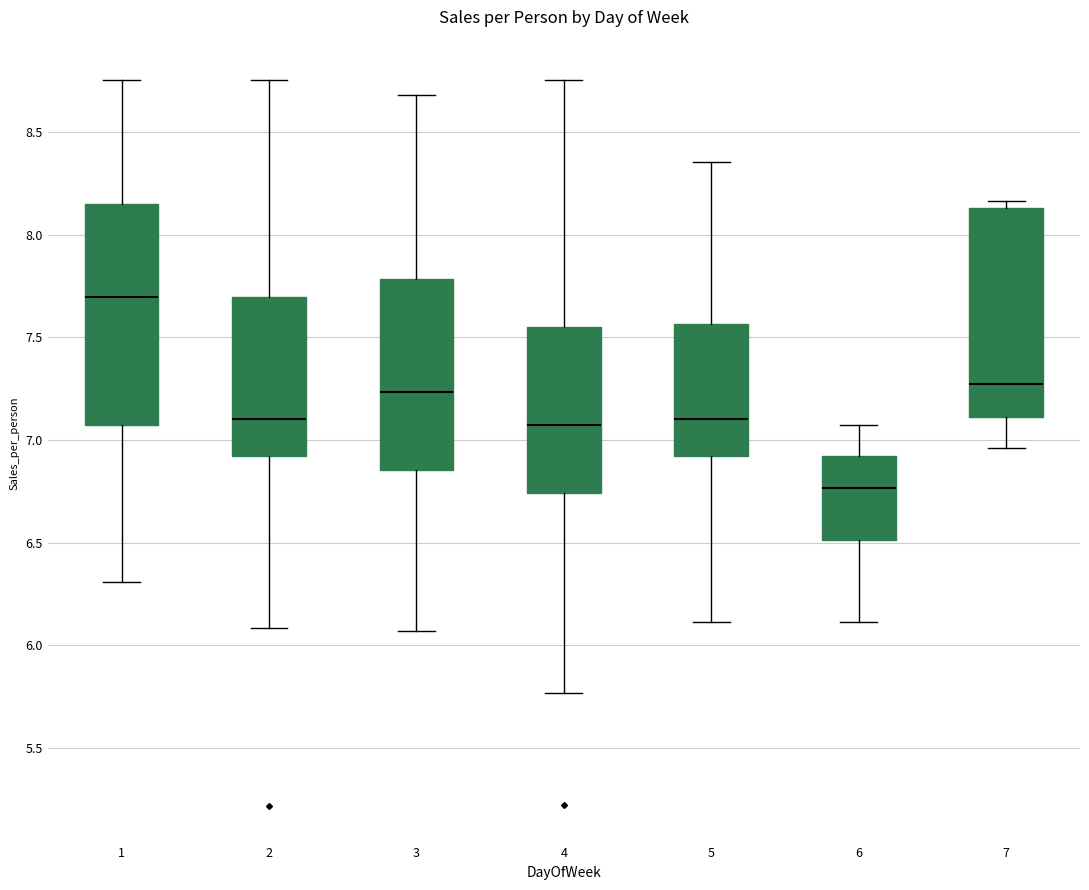

Reading left to right, read every box against the y-axis: the position of its median line, the range the box covers, and the ends of its whiskers. The values are not printed on the chart, so give them approximately, as read against the axis.

1: median 7.70, box 7.05 to 8.15, whiskers 6.30 to 8.75
2: median 7.10, box 6.90 to 7.70, whiskers 6.10 to 8.75
3: median 7.25, box 6.85 to 7.80, whiskers 6.05 to 8.70
4: median 7.05, box 6.75 to 7.55, whiskers 5.75 to 8.75
5: median 7.10, box 6.90 to 7.55, whiskers 6.10 to 8.35
6: median 6.75, box 6.50 to 6.90, whiskers 6.10 to 7.05
7: median 7.25, box 7.10 to 8.15, whiskers 6.95 to 8.15 (just above the box's upper edge)